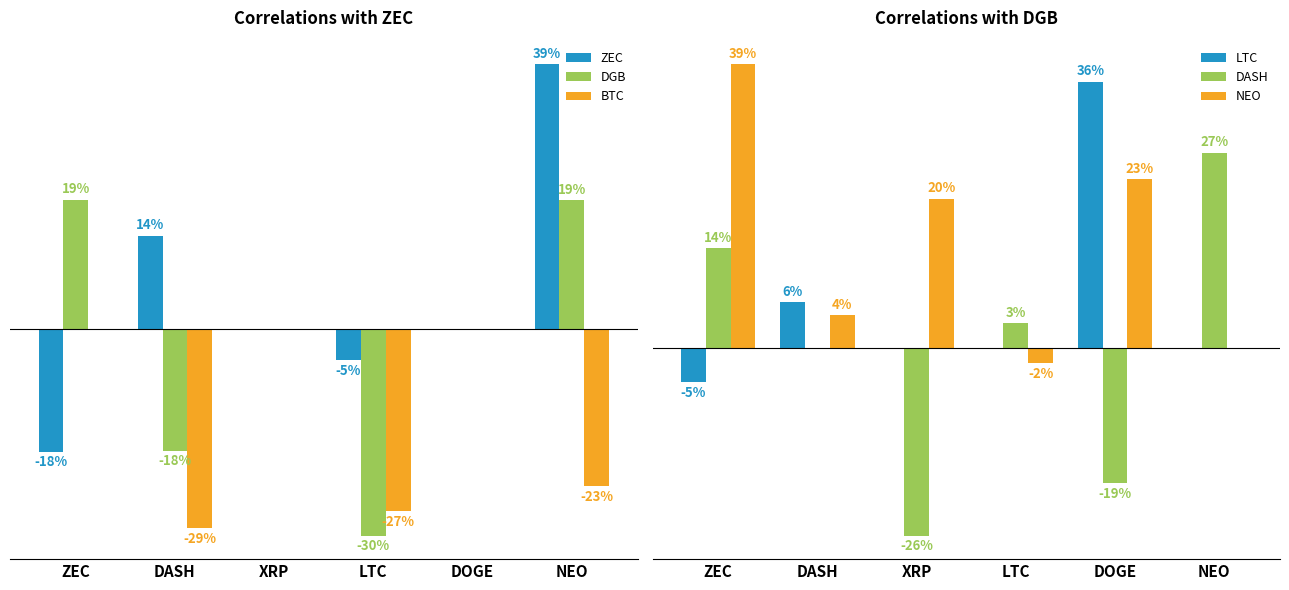

What are all the series names shown in the legend?

ZEC, DGB, BTC, LTC, DASH, NEO